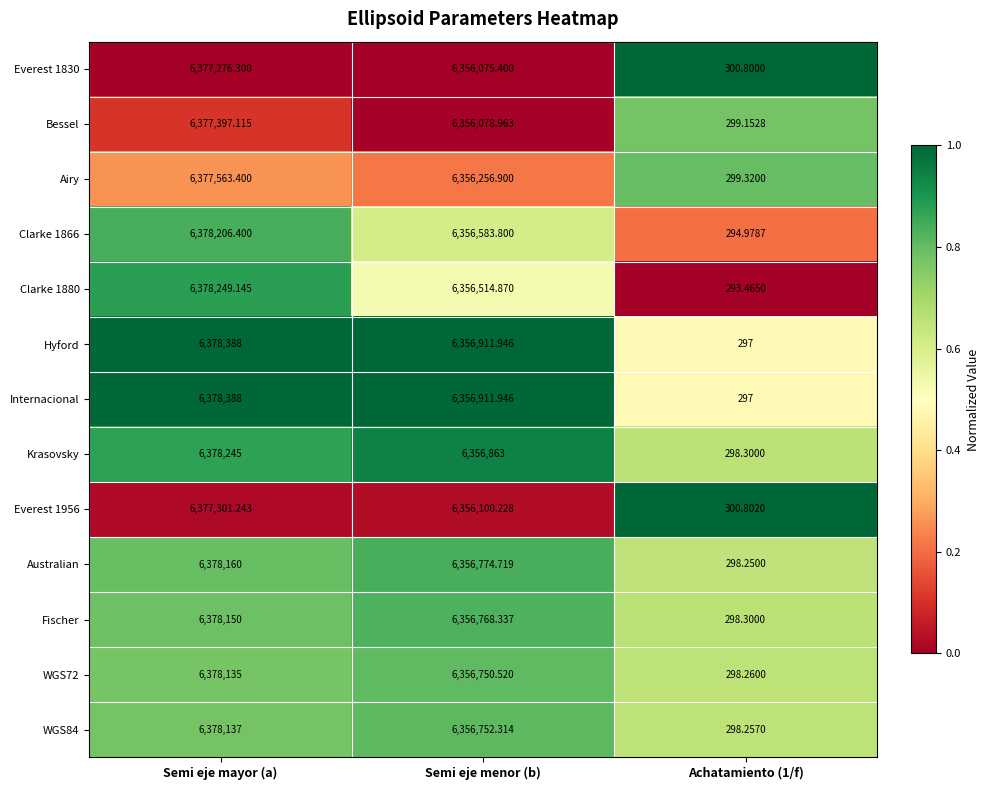

Which category has the lowest value across all series?

Achatamiento (1/f)